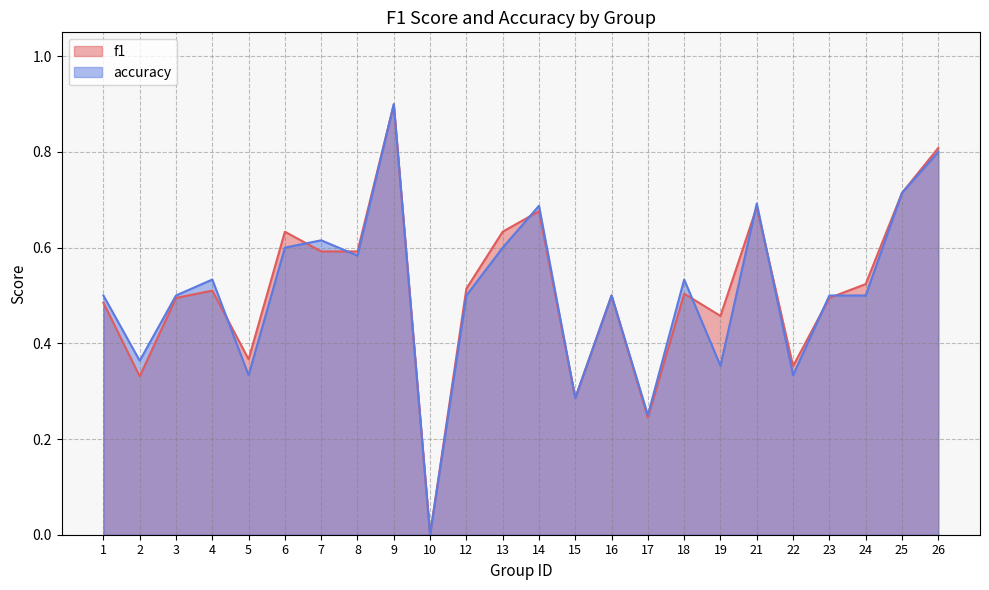

Does the chart have visible grid lines?

Yes